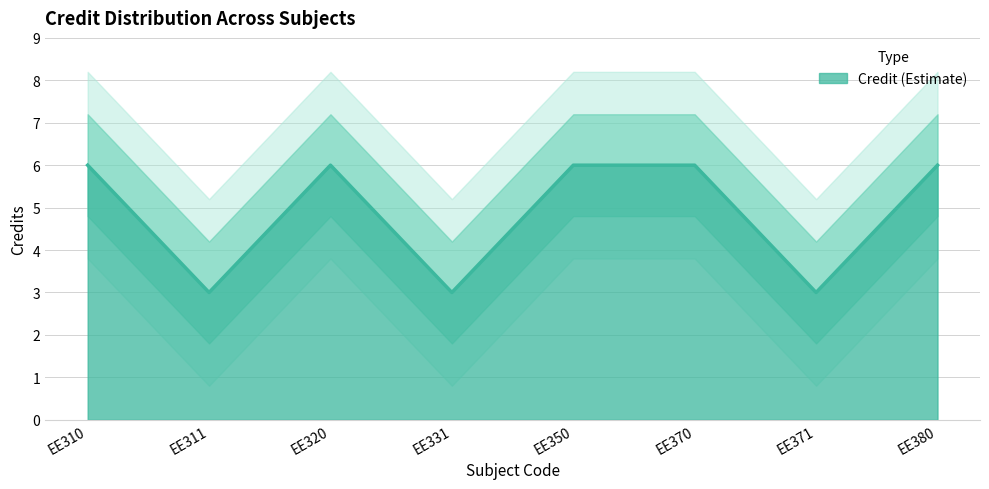

What is the value of the 1st point from the left?

6